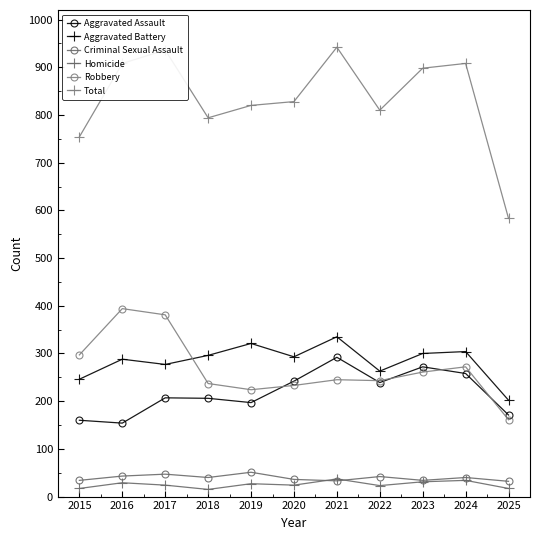

The value of Aggravated Assault at 2025 is 232. True or false?

False